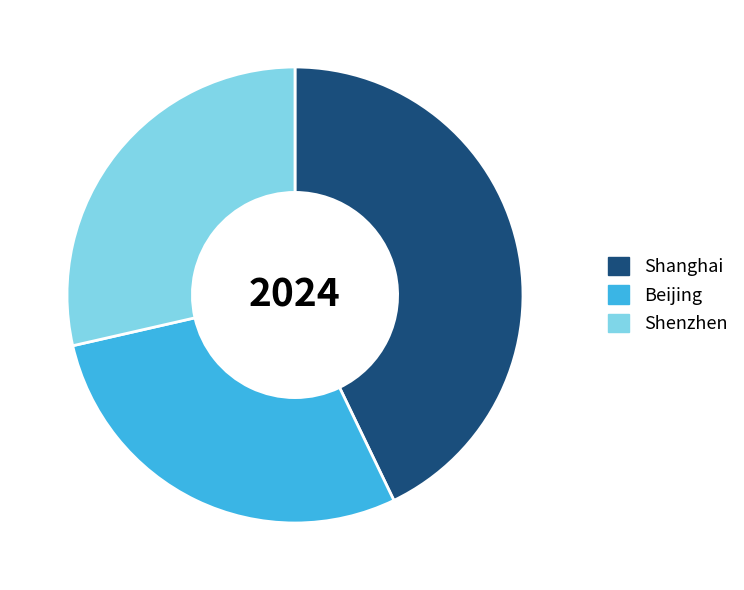

Which slice is the largest?

Shanghai